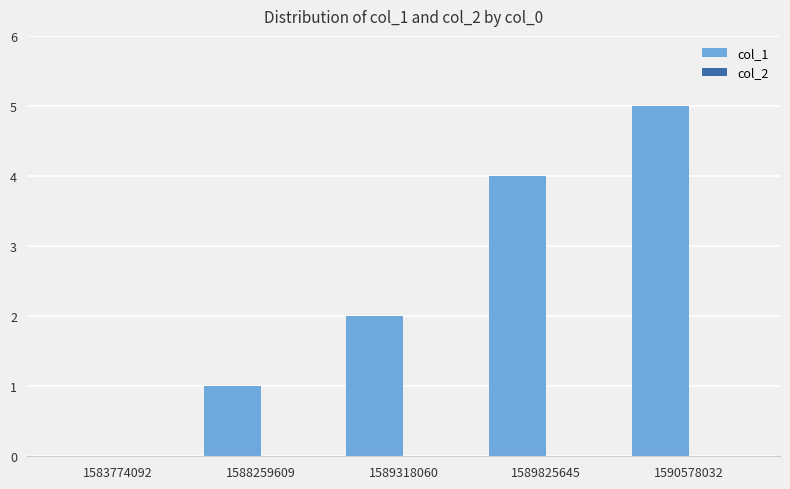

True or false: the data shows 5 at 1590578032.

True